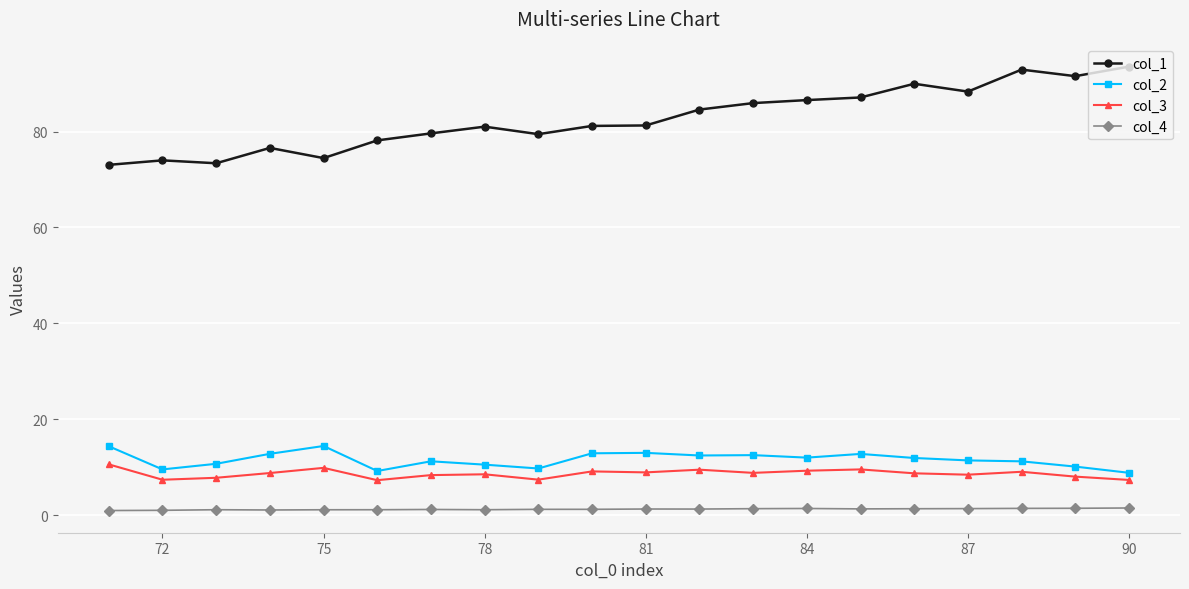

True or false: col_1 and col_4 intersect in this chart.

False